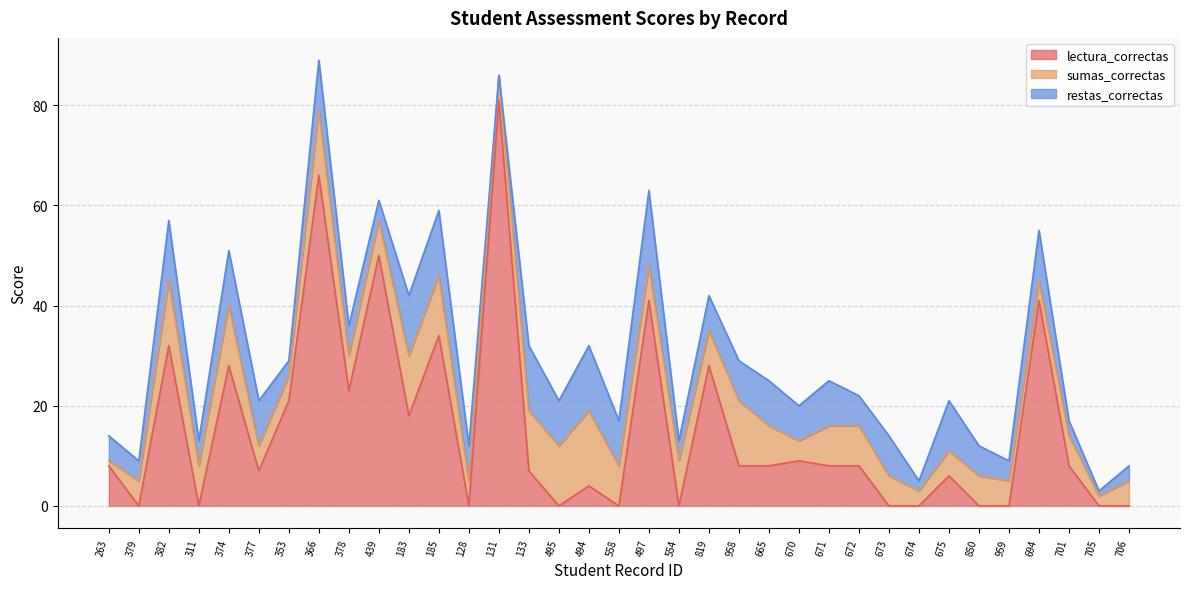

Where is the first local maximum for restas_correctas?

382